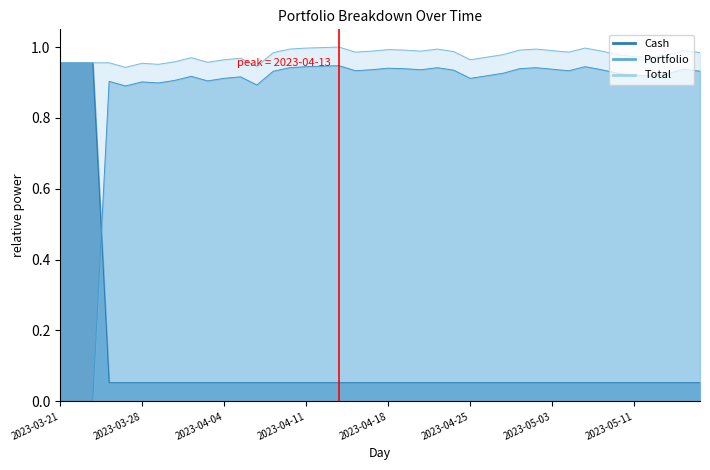

True or false: Cash has more than 1 points higher than both neighbors.

False